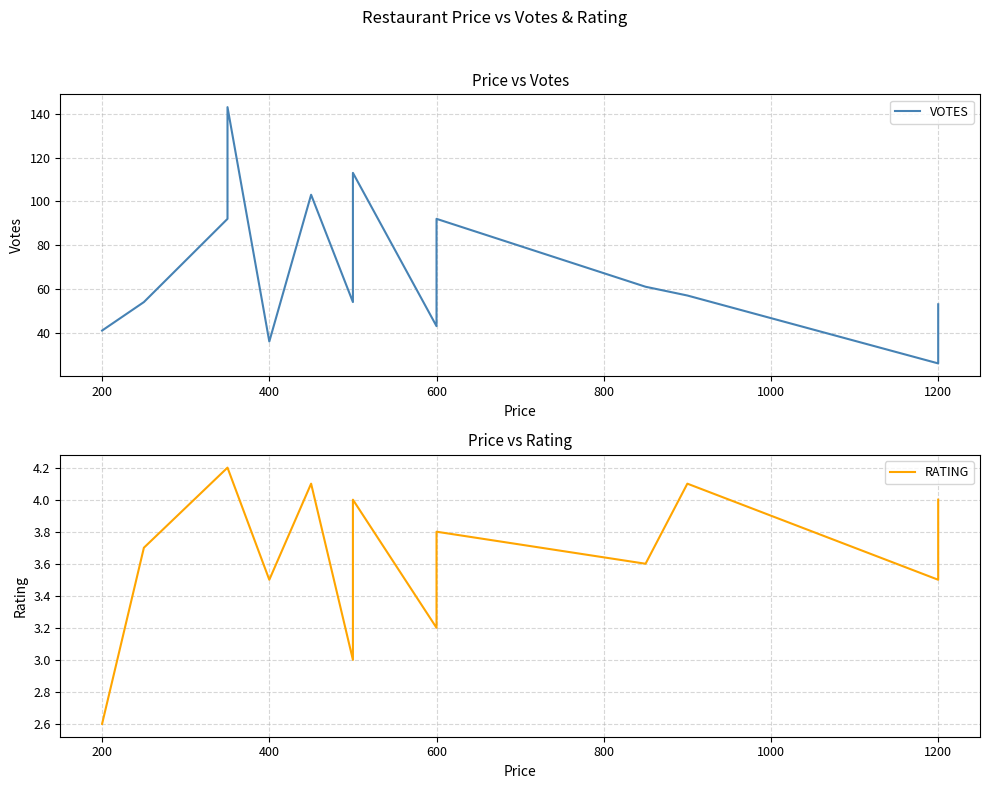

What is the difference between the highest and lowest values at 600?

39.8